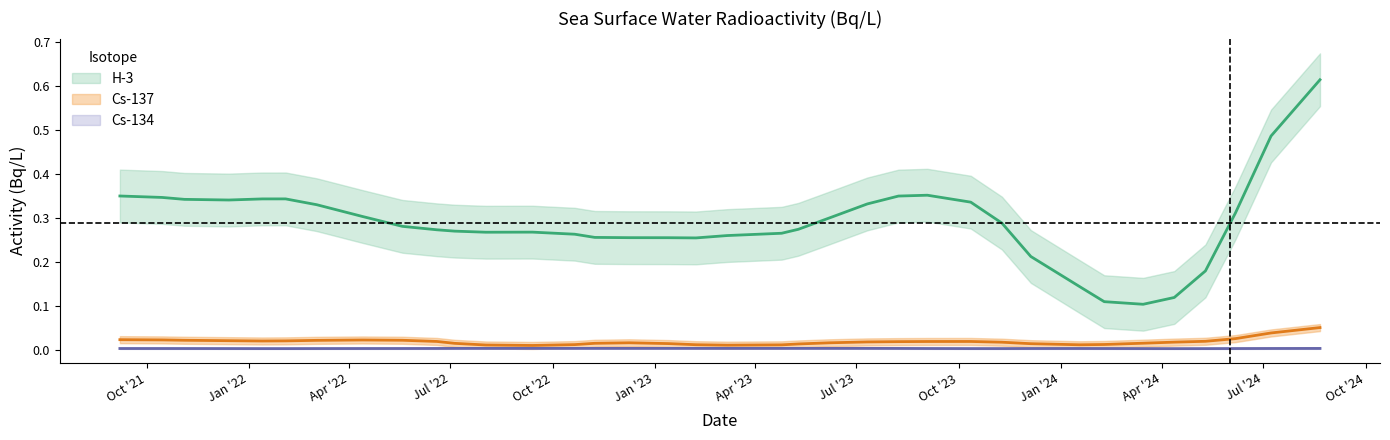

How many categories are shown in the chart?

36